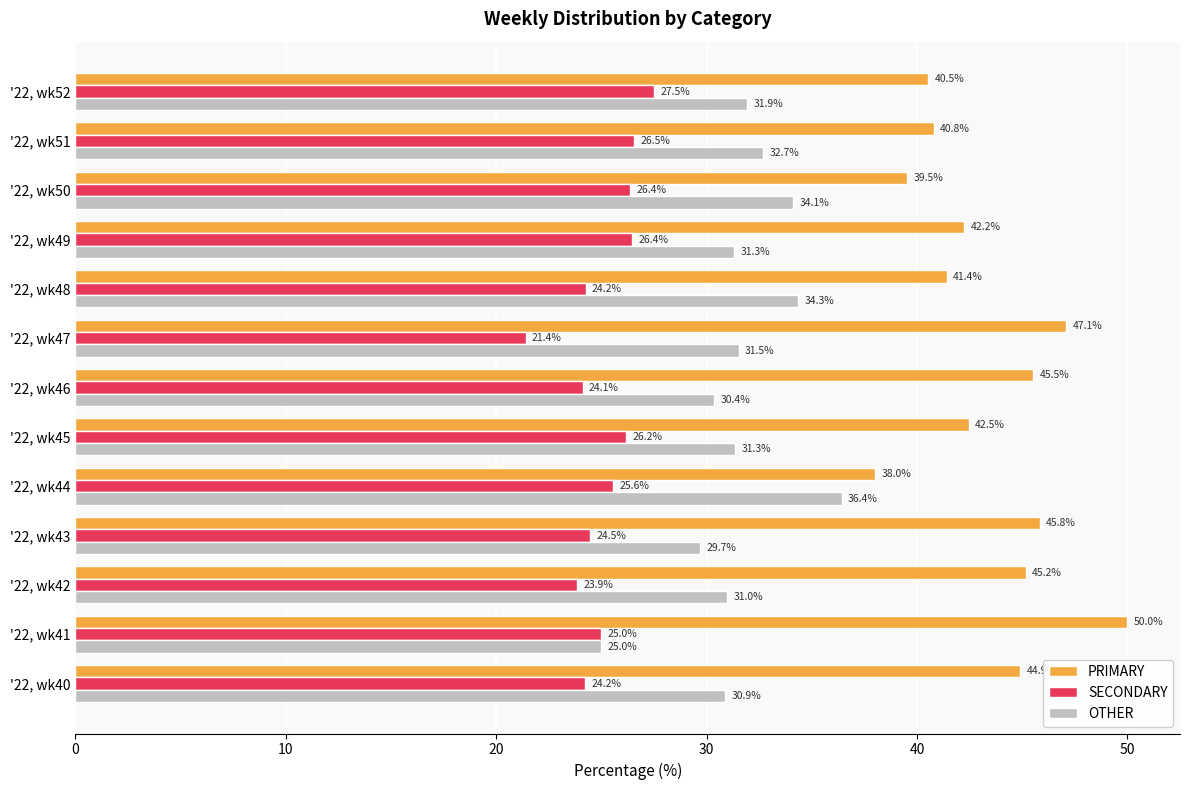

What is the minimum value for SECONDARY?

21.4